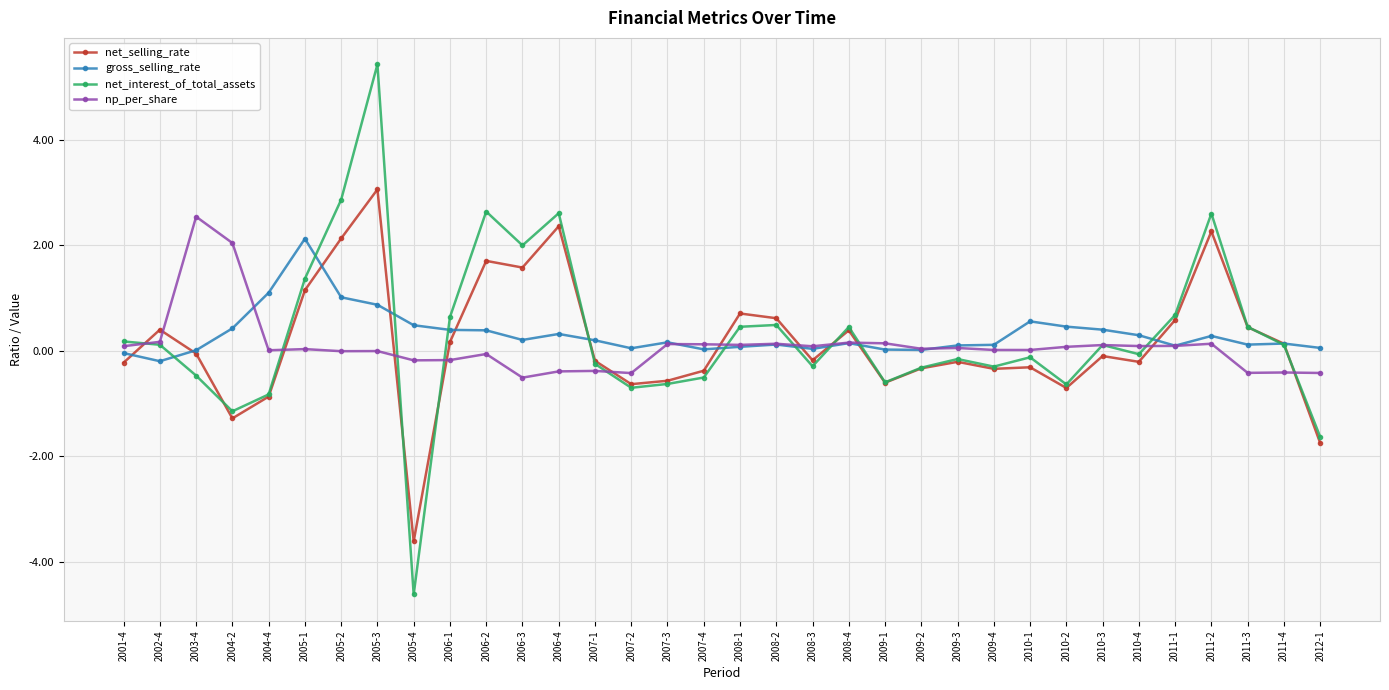

What is the difference between the np_per_share values at 2009-2 and 2008-1?

0.1